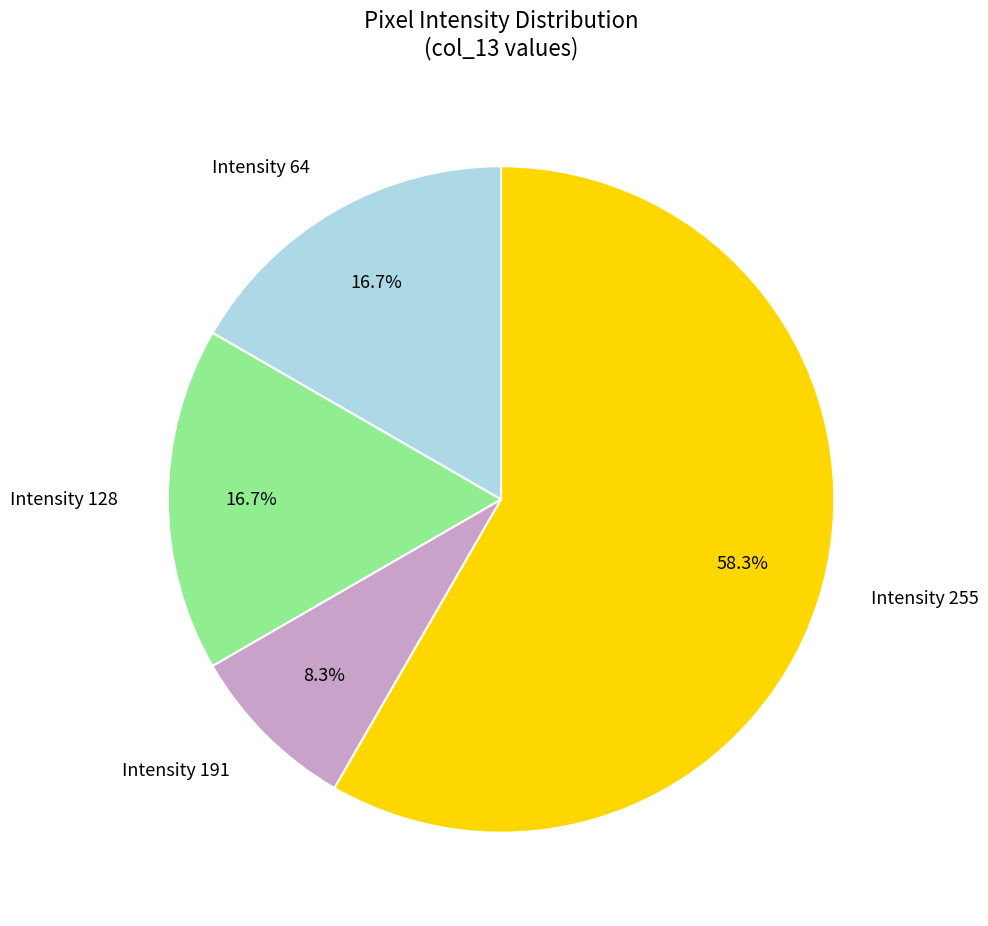

Is Intensity 191 the majority of the pie?

No